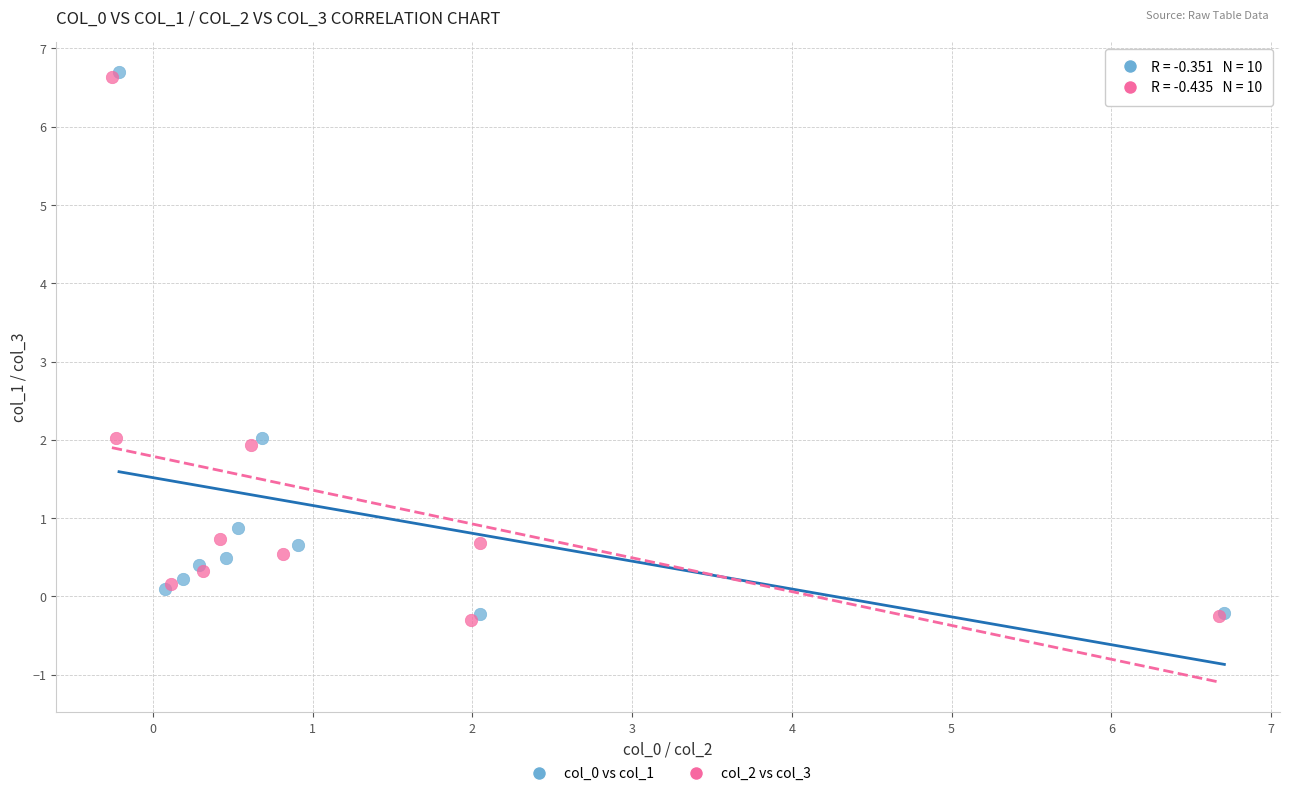

What are all the series names shown in the legend?

col_0 vs col_1, col_2 vs col_3